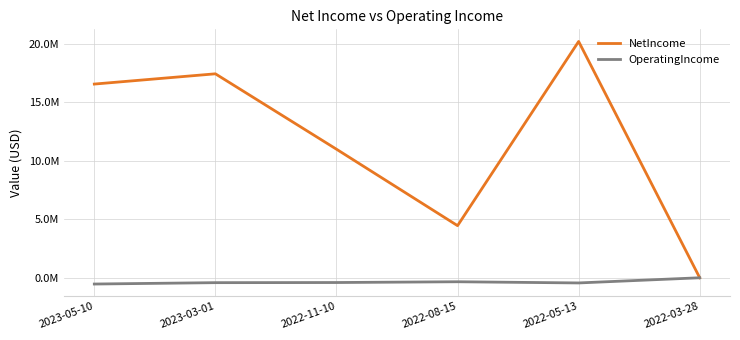

What are all the series names shown in the legend?

NetIncome, OperatingIncome